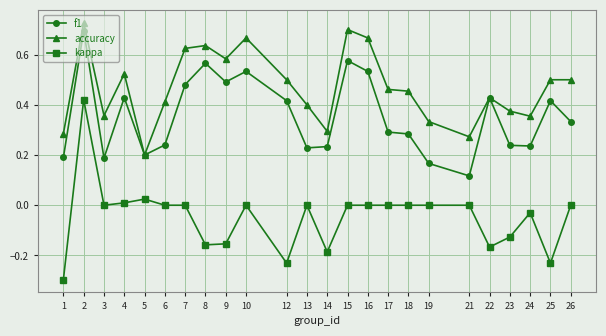

At which category does the chart reach its minimum across all series?

1